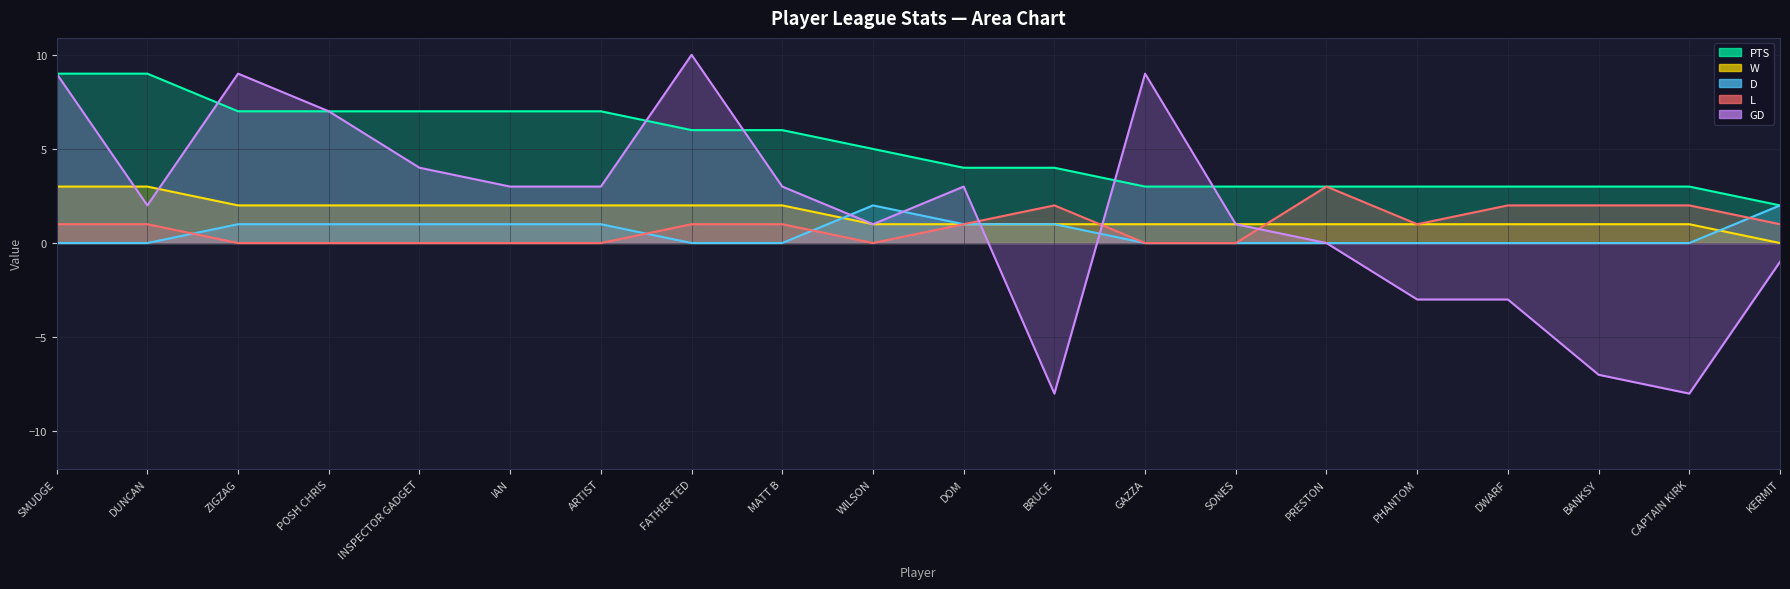

Reading left to right, transcribe all the data shown in this chart.

PTS: 9	9	7	7	7	7	7	6	6	5	4	4	3	3	3	3	3	3	3	2
W: 3	3	2	2	2	2	2	2	2	1	1	1	1	1	1	1	1	1	1	0
D: 0	0	1	1	1	1	1	0	0	2	1	1	0	0	0	0	0	0	0	2
L: 1	1	0	0	0	0	0	1	1	0	1	2	0	0	3	1	2	2	2	1
GD: 9	2	9	7	4	3	3	10	3	1	3	-8	9	1	0	-3	-3	-7	-8	-1